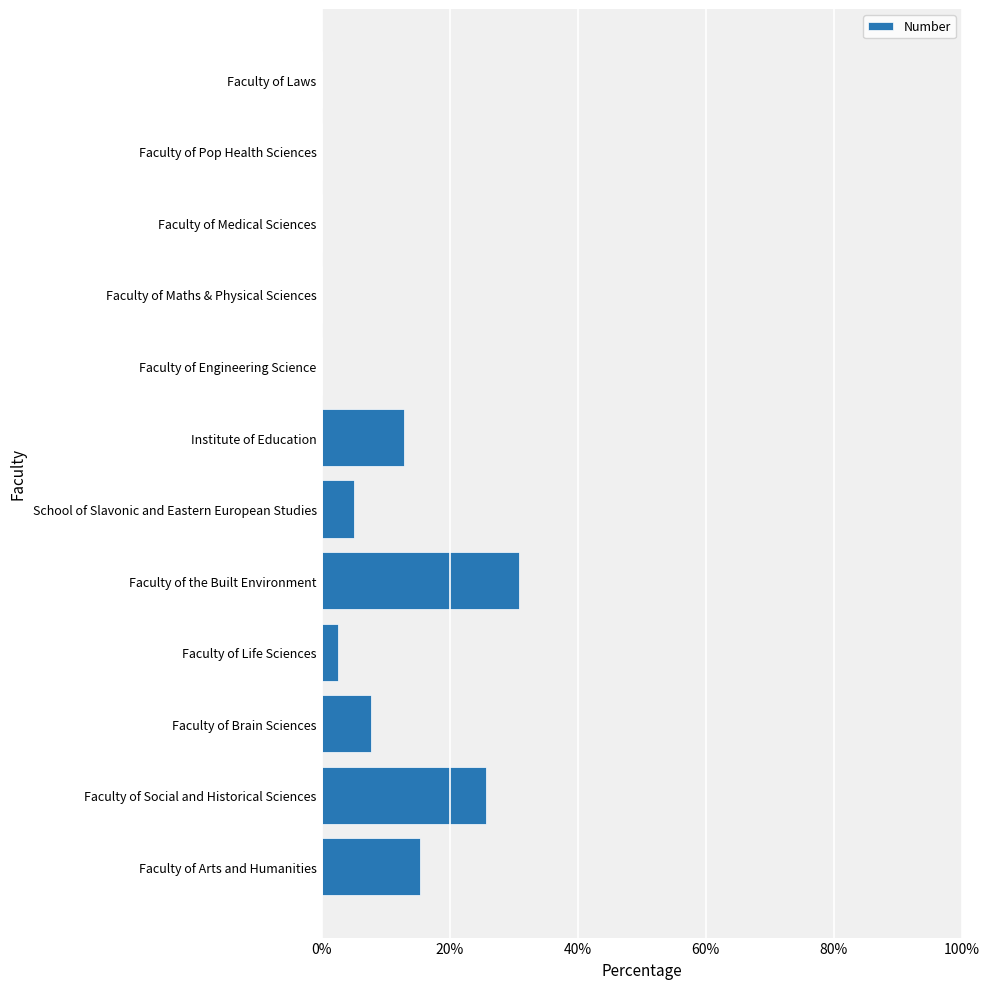

What is the sum of all values?

100.0